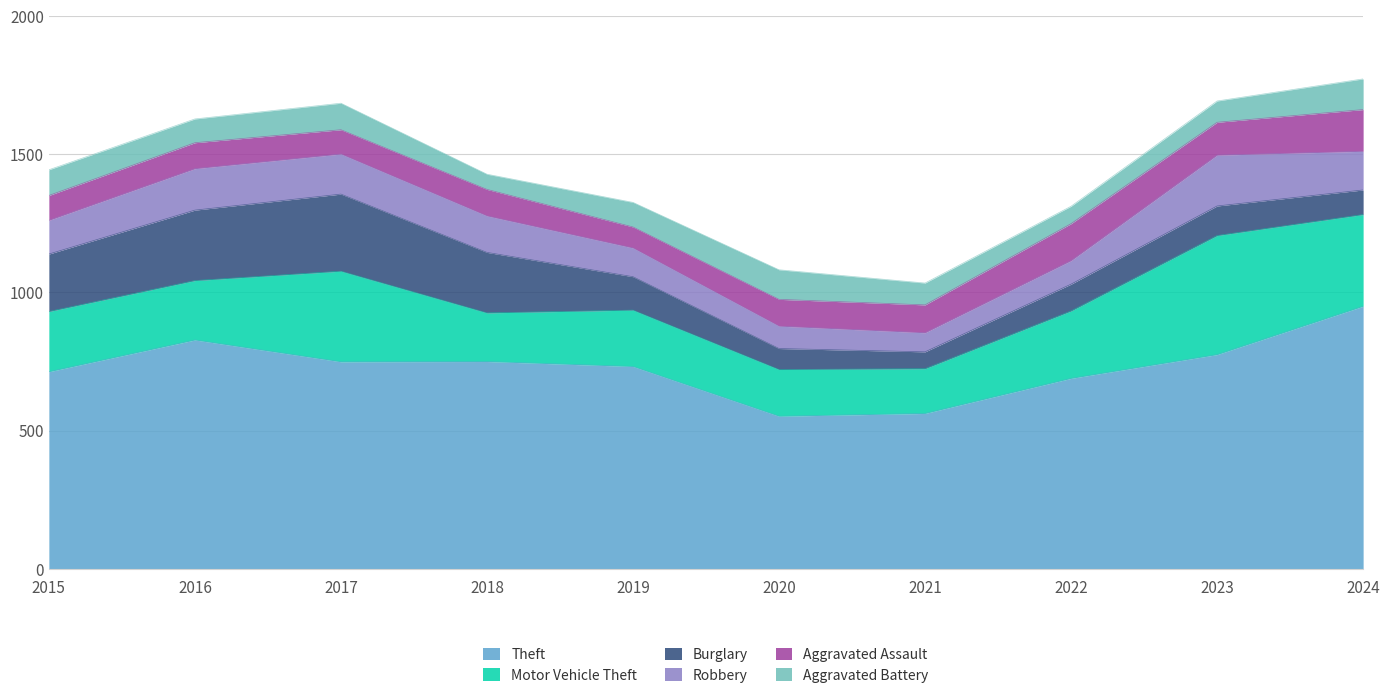

Reading right to left, extract all data points from this chart.

Theft: 2024=950	2023=775	2022=689	2021=562	2020=552	2019=732	2018=750	2017=749	2016=828	2015=713
Motor Vehicle Theft: 2024=332	2023=431	2022=244	2021=162	2020=169	2019=204	2018=176	2017=328	2016=215	2015=218
Burglary: 2024=89	2023=107	2022=97	2021=61	2020=76	2019=121	2018=219	2017=279	2016=255	2015=208
Robbery: 2024=140	2023=184	2022=85	2021=69	2020=81	2019=104	2018=132	2017=145	2016=150	2015=122
Aggravated Assault: 2024=151	2023=119	2022=134	2021=101	2020=97	2019=76	2018=96	2017=88	2016=94	2015=90
Aggravated Battery: 2024=111	2023=77	2022=63	2021=79	2020=107	2019=89	2018=55	2017=96	2016=86	2015=93